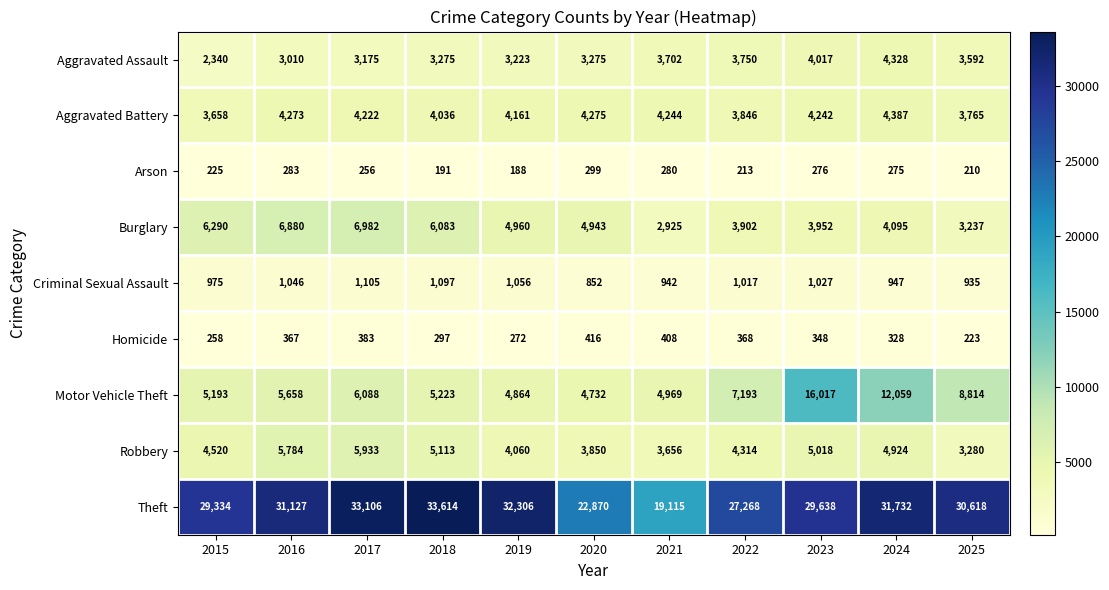

At how many categories does at least one series exceed 30804?

5